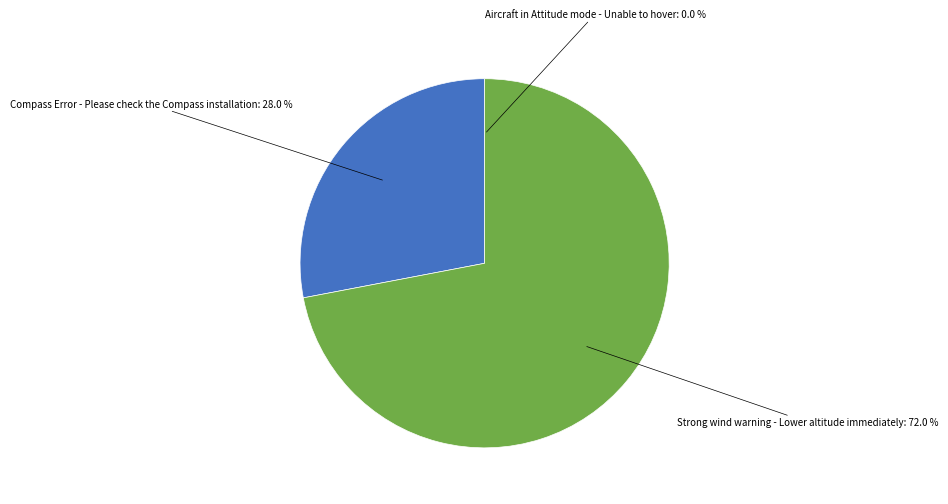

Which category has the biggest portion of the pie?

Strong wind warning - Lower altitude immediately